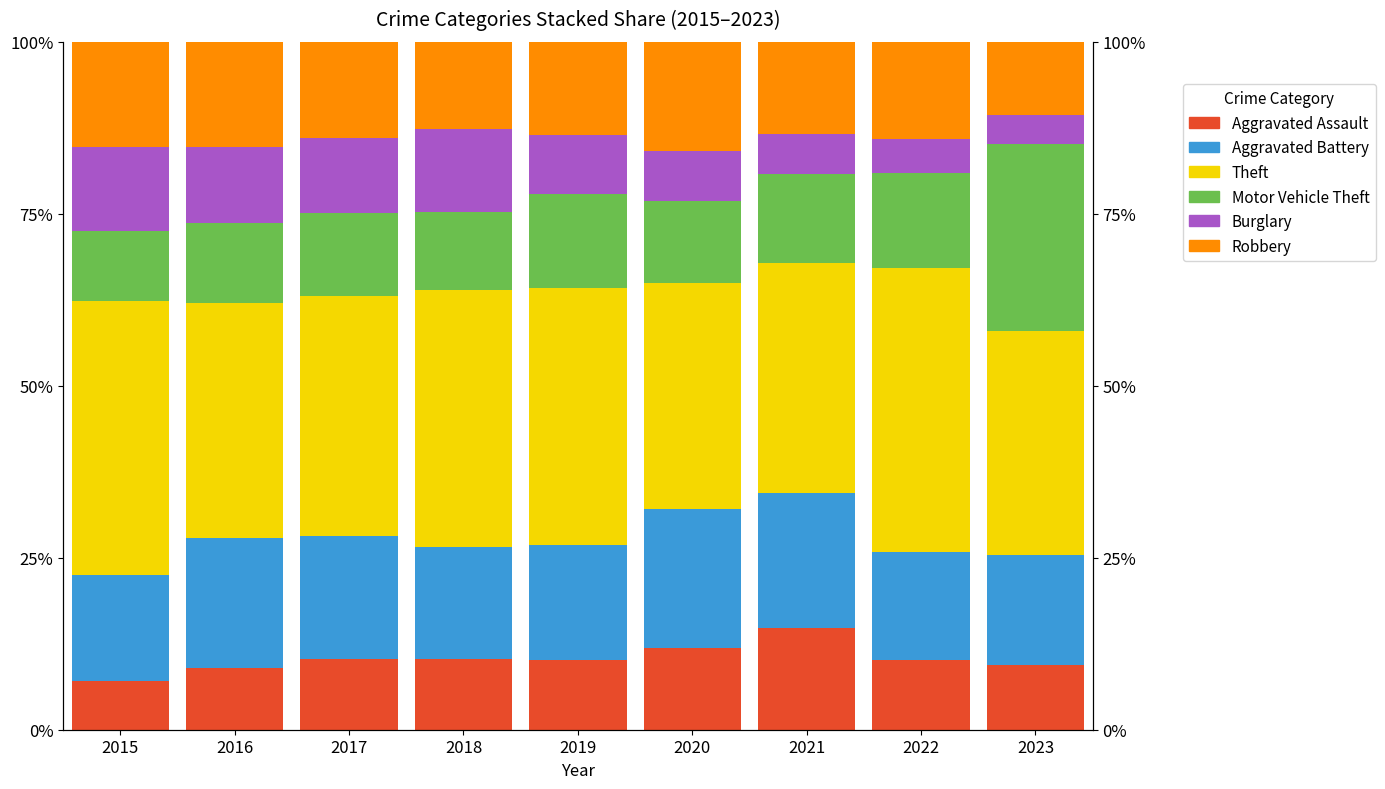

What is the highest value of the Aggravated Battery series?

20.3